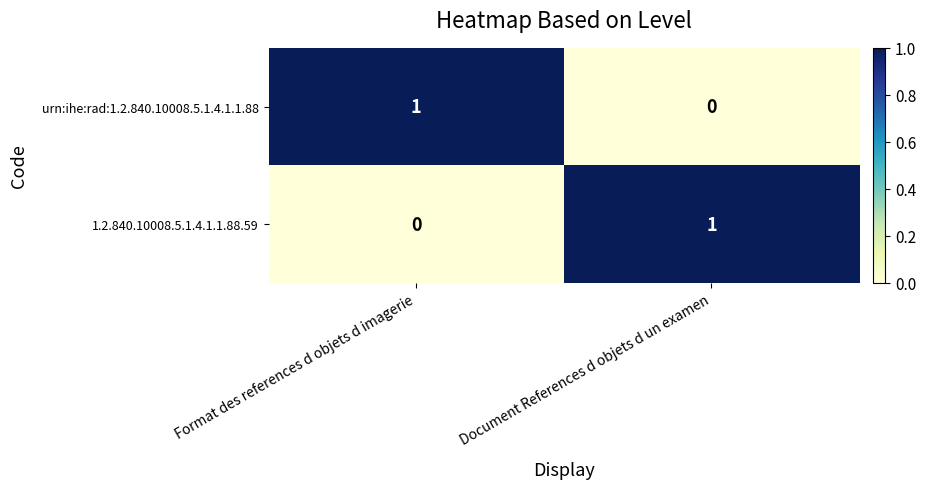

Is the value of 1.2.840.10008.5.1.4.1.1.88.59 at Format des references d objets d imagerie greater than the value of urn:ihe:rad:1.2.840.10008.5.1.4.1.1.88 at Format des references d objets d imagerie?

No